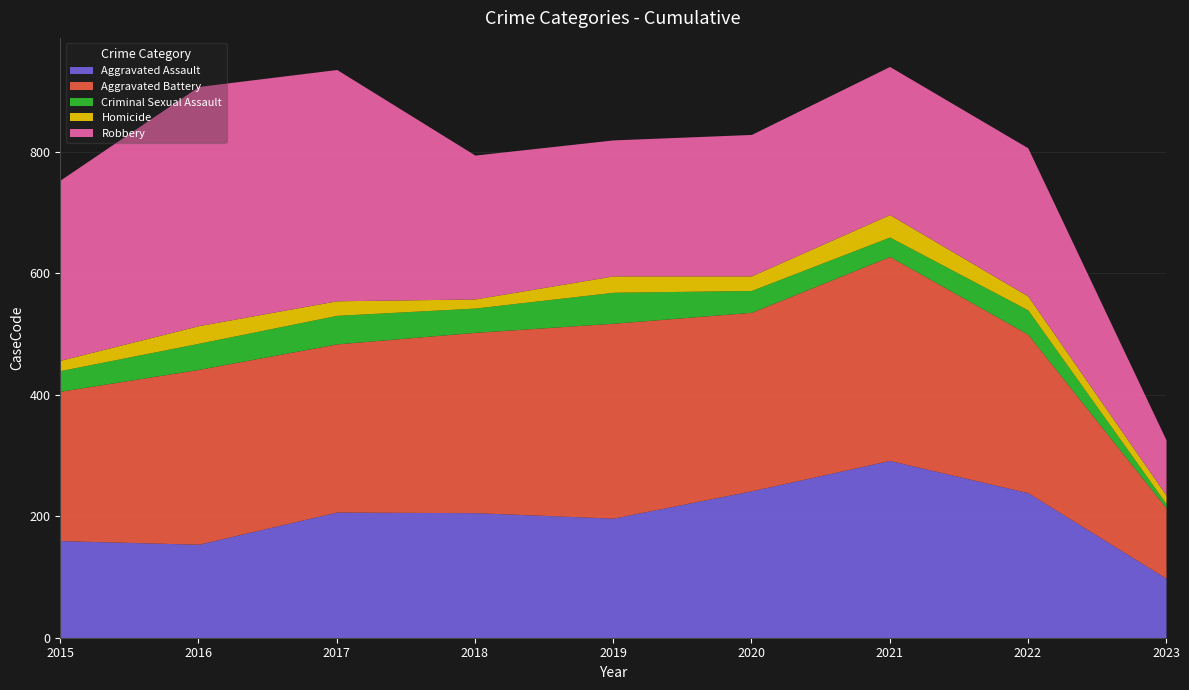

Which has a higher value, 2019 or 2020?

2020